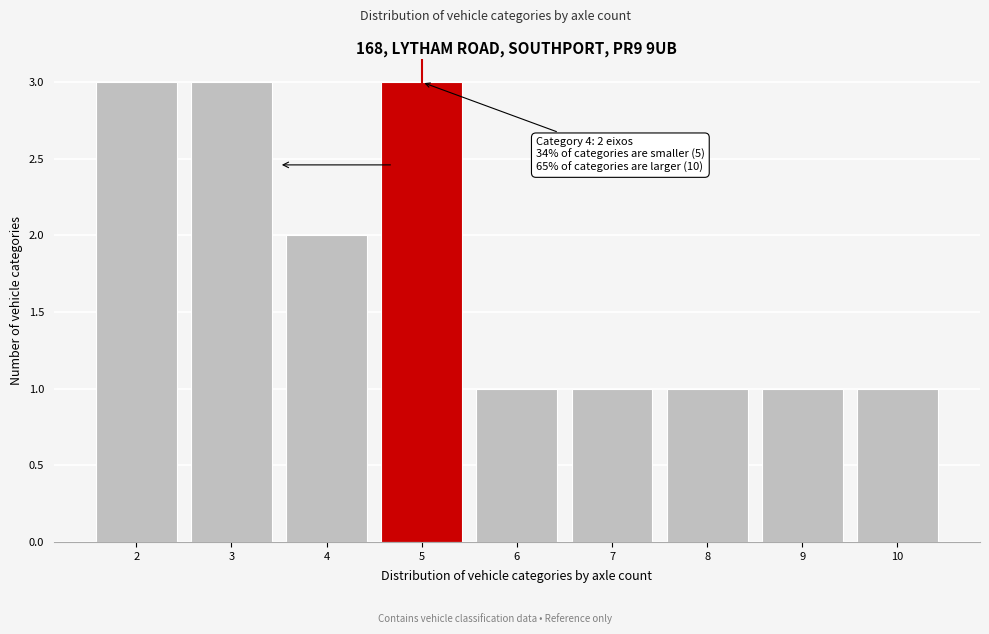

Reading right to left, extract all data points from this chart.

1	1	1	1	1	3	2	3	3